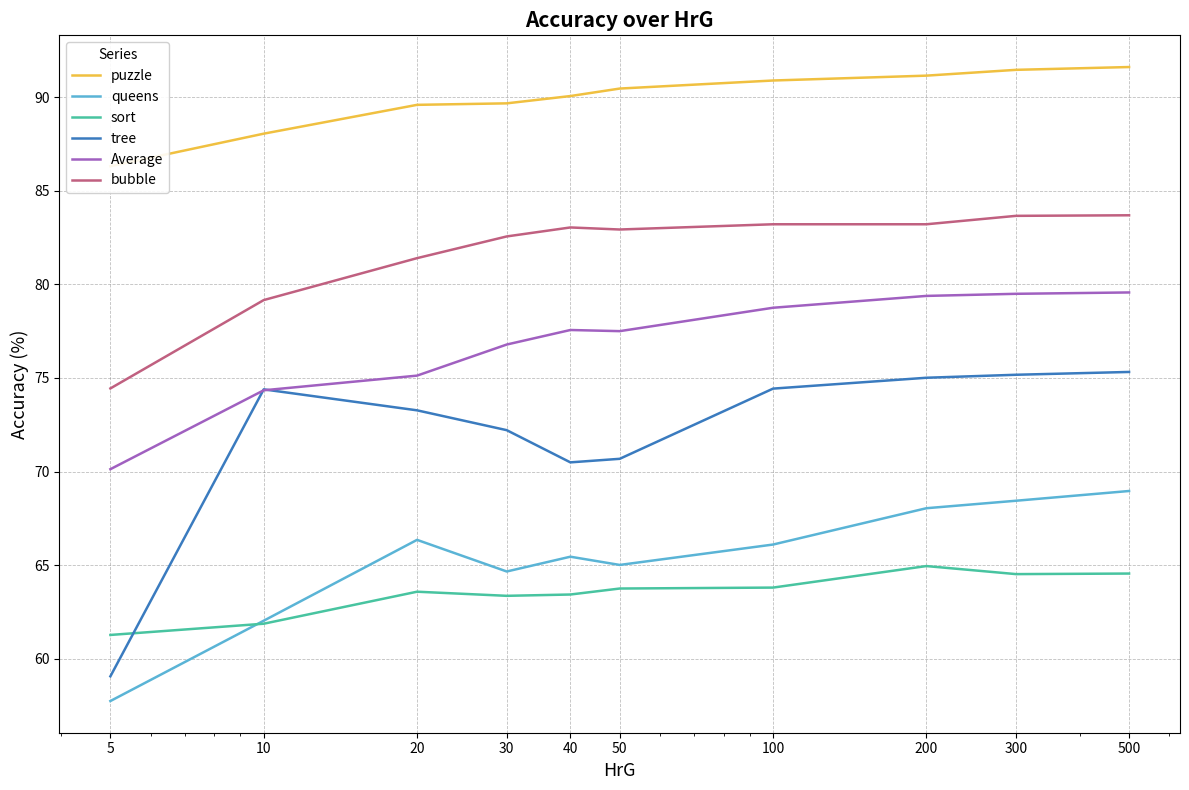

True or false: queens and Average cross at least once.

False